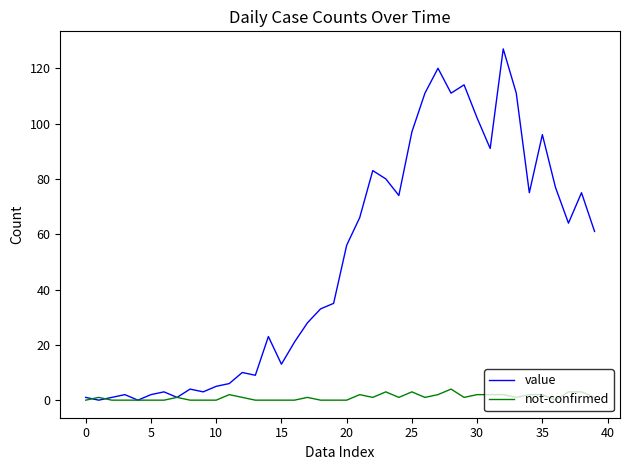

What is the maximum value for value?

127